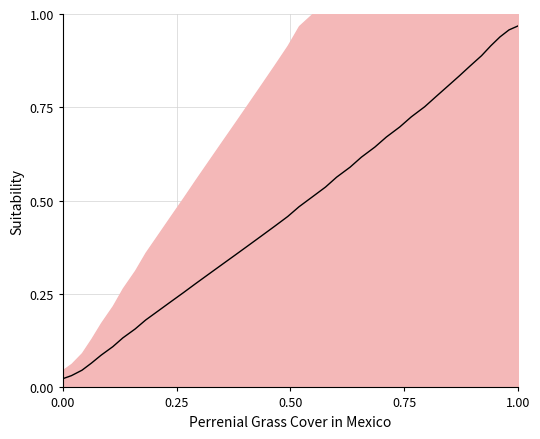

Does the chart display data point markers on the line(s)?

No